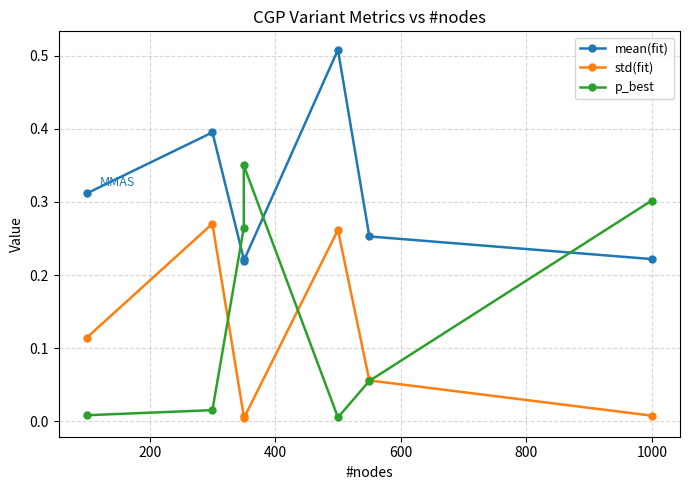

How many intersections are there between p_best and mean(fit)?

3